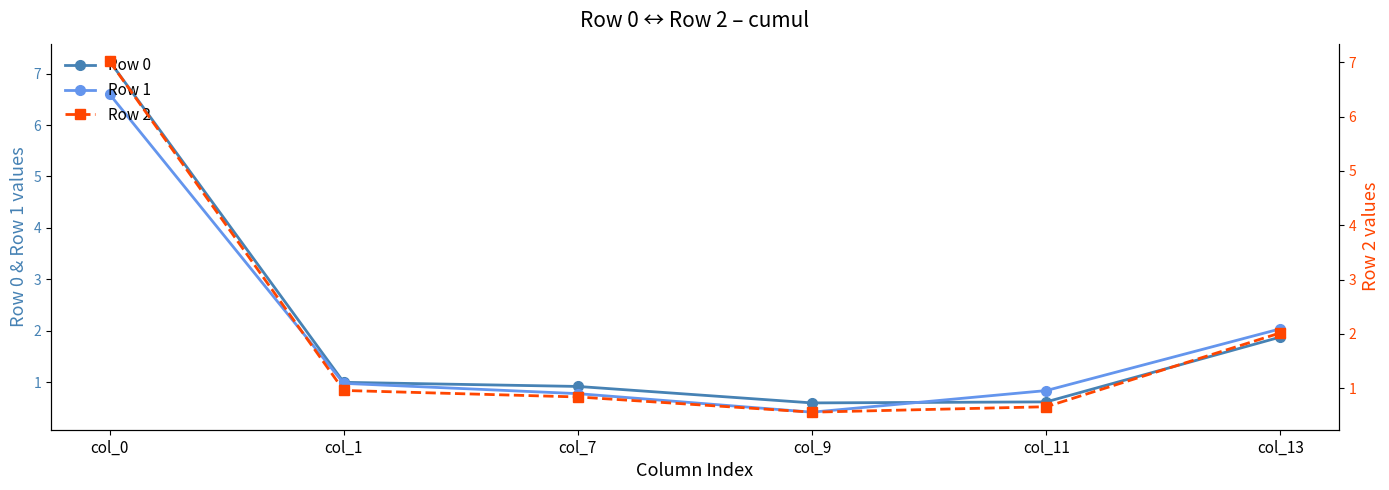

Does the chart display data point markers on the line(s)?

Yes